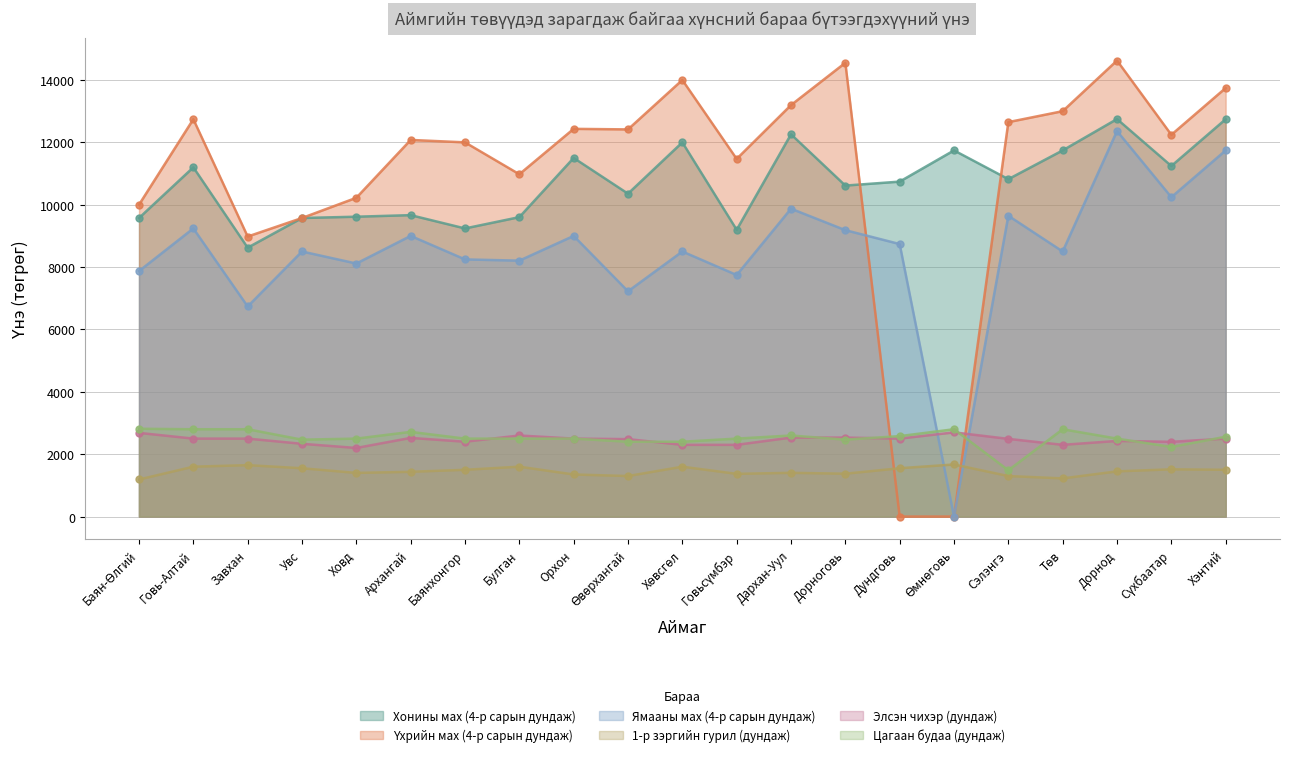

What position from the right is Дорноговь?

8